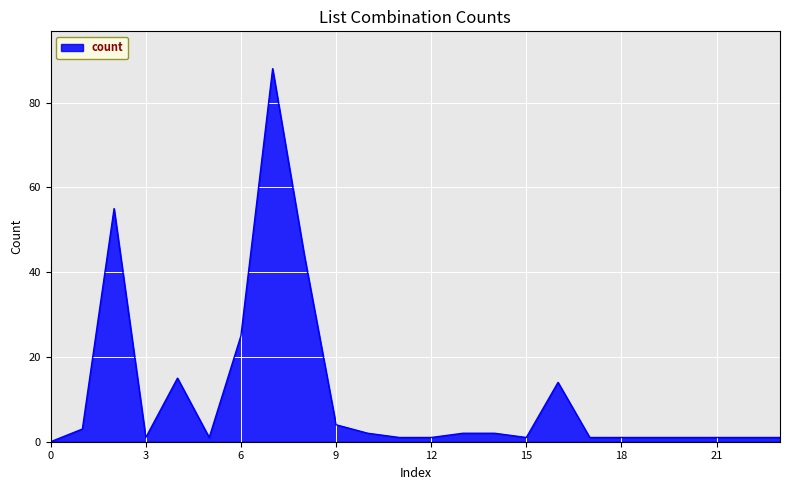

What is the maximum value shown in the chart?

88